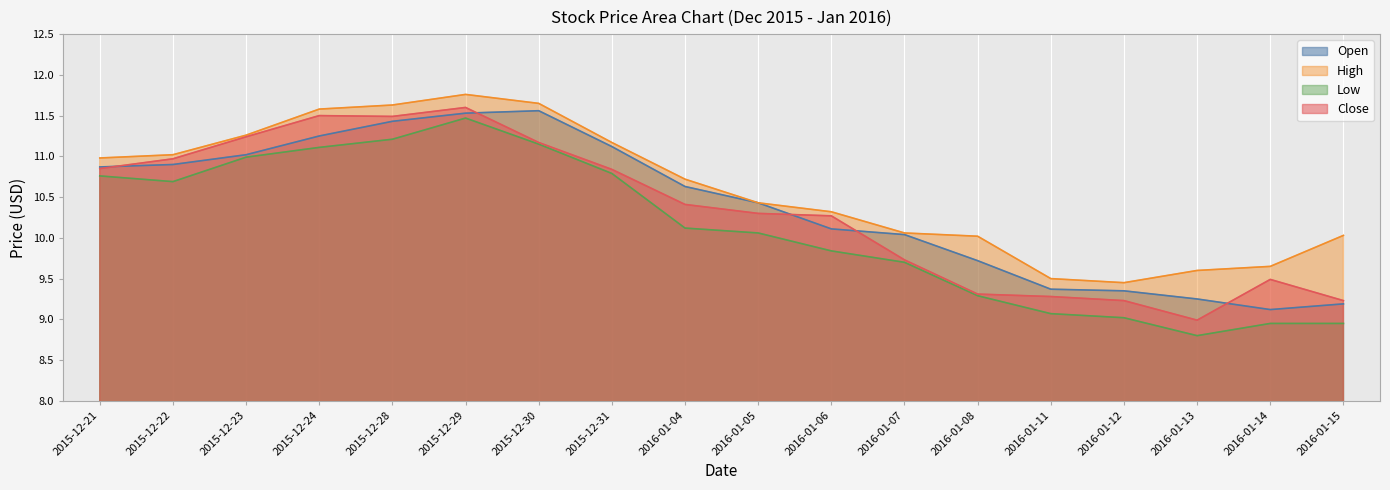

How many values in the Low series exceed 10?

10